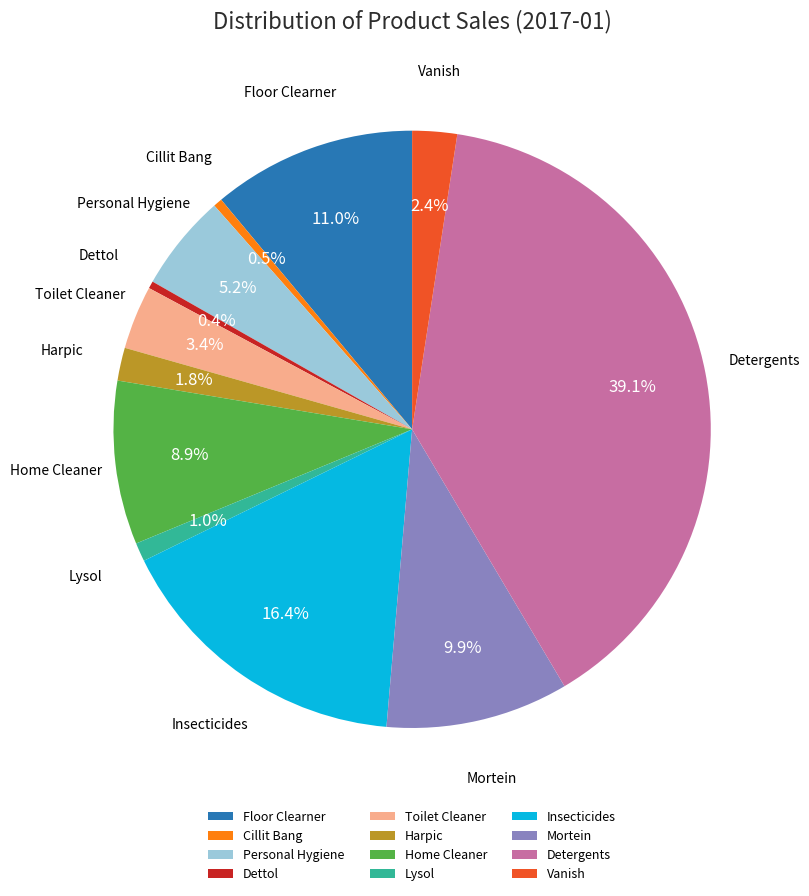

Is it true that Detergents is 39% of the pie?

True